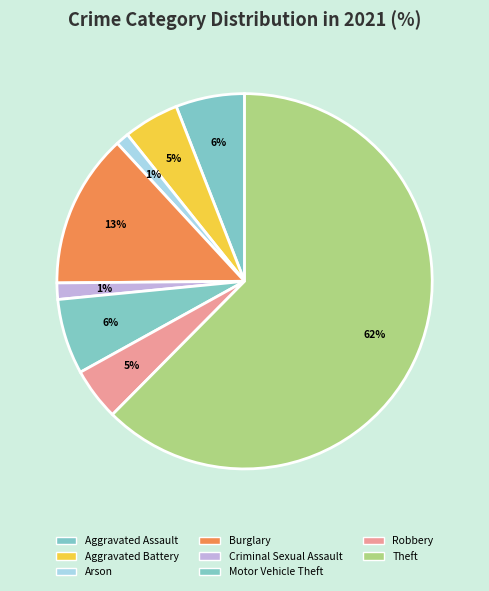

How many slices are in this pie chart?

8